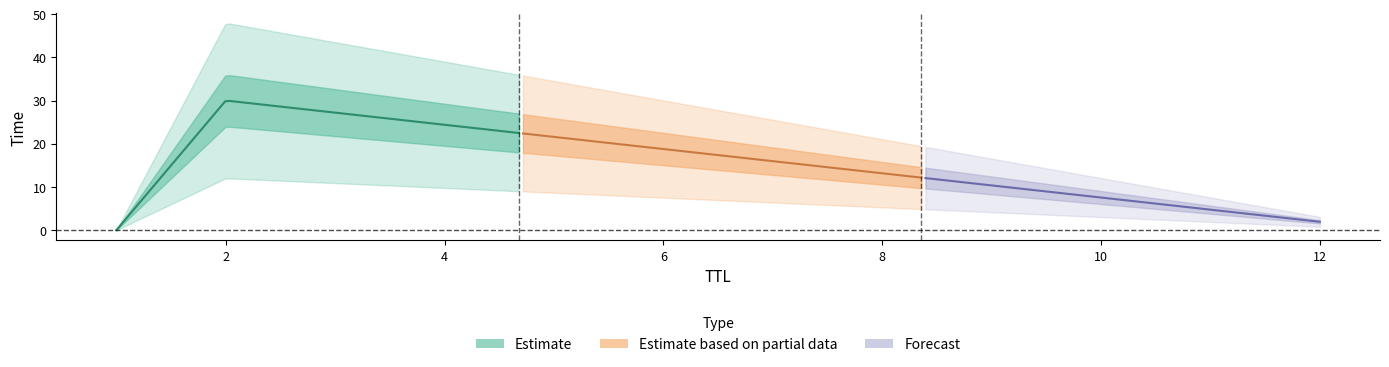

True or false: the data shows 0.0 at 1.

False